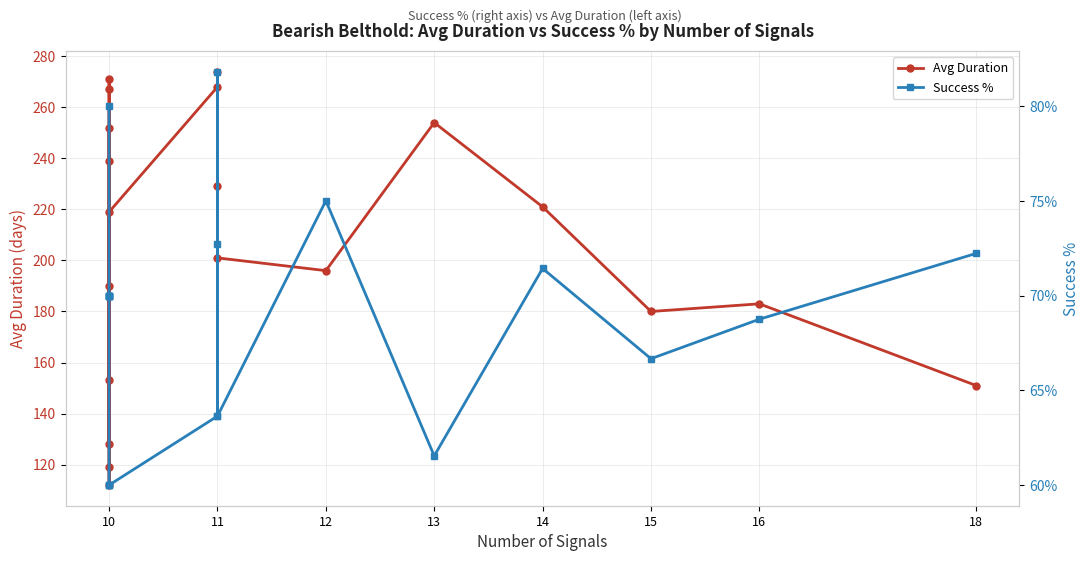

True or false: Avg Duration and Success % cross at least once.

False